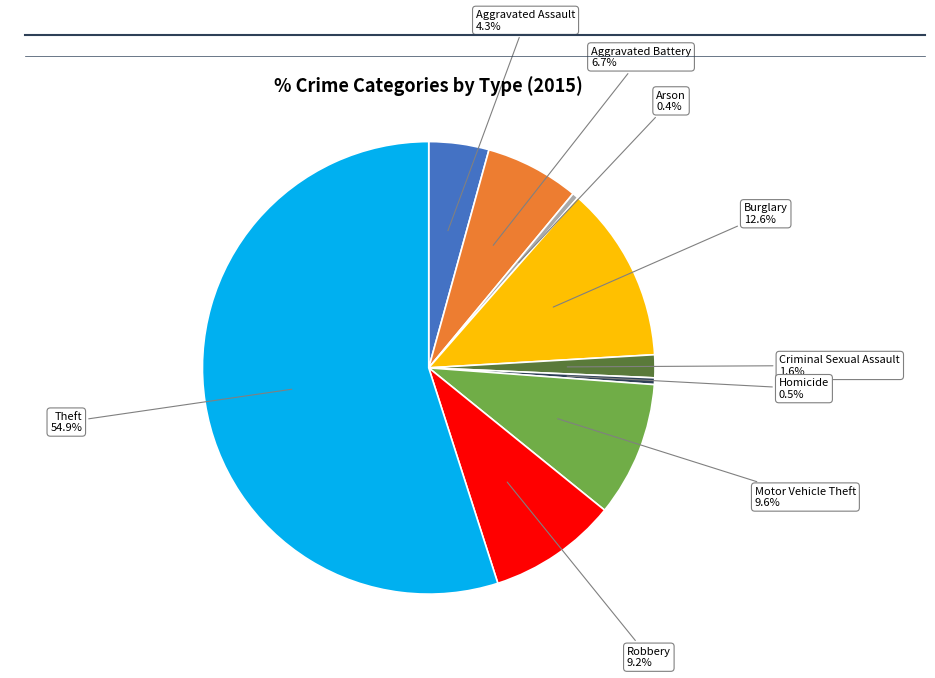

Rank the categories by value from highest to lowest.

Theft, Burglary, Motor Vehicle Theft, Robbery, Aggravated Battery, Aggravated Assault, Criminal Sexual Assault, Homicide, Arson